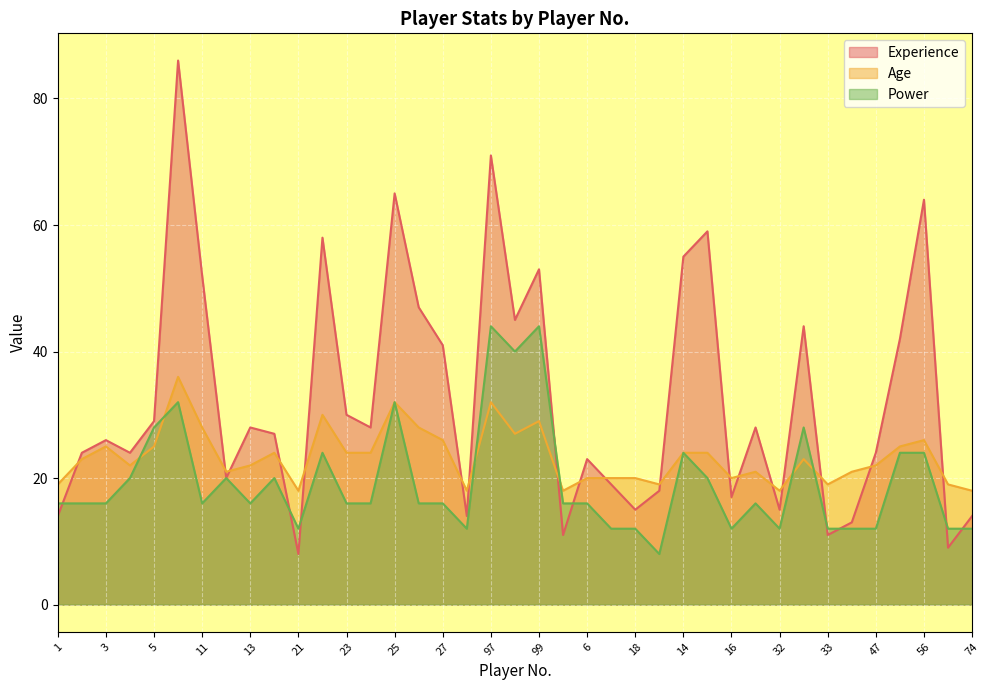

True or false: Age and Power intersect in this chart.

True